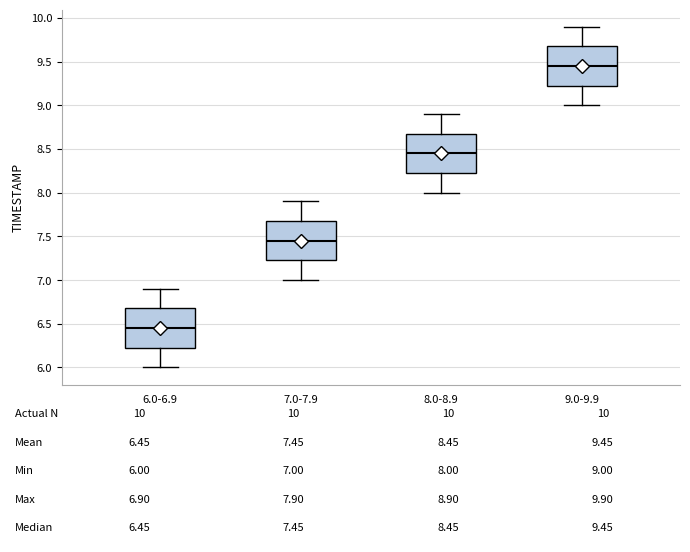

Which box's median line is the highest?

9.0-9.9